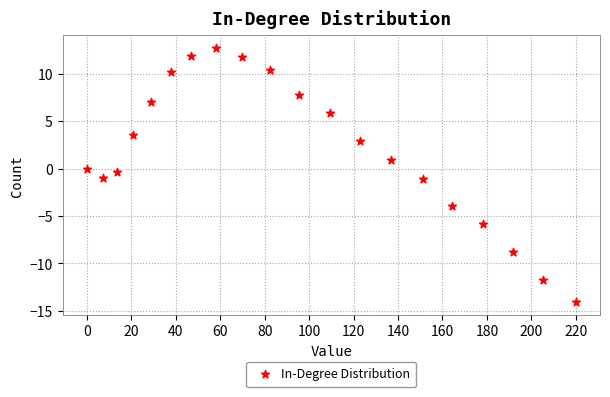

What is the range of Y values (max minus min)?

26.8